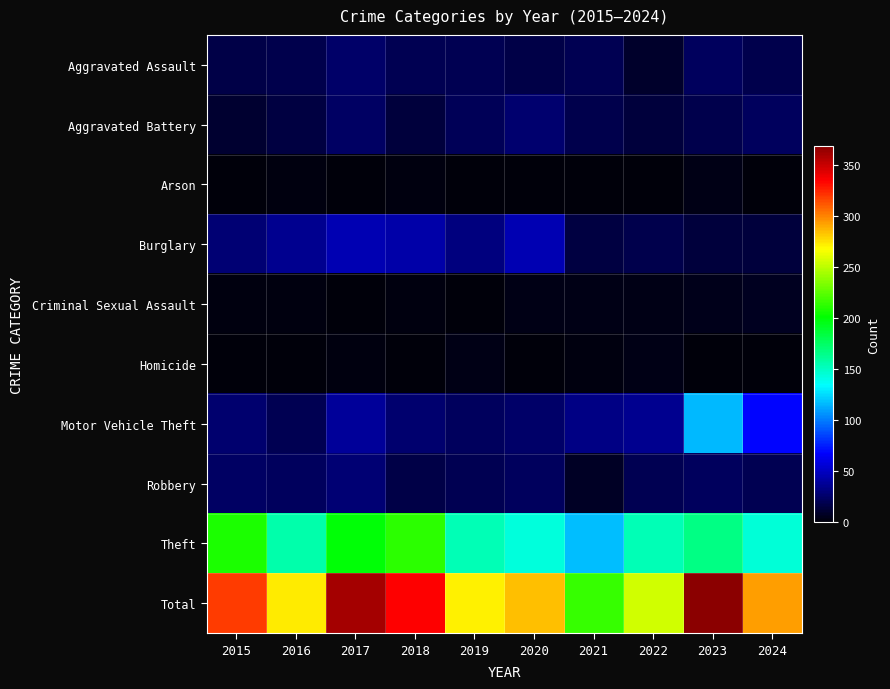

Which category has the lowest value across all series?

2015